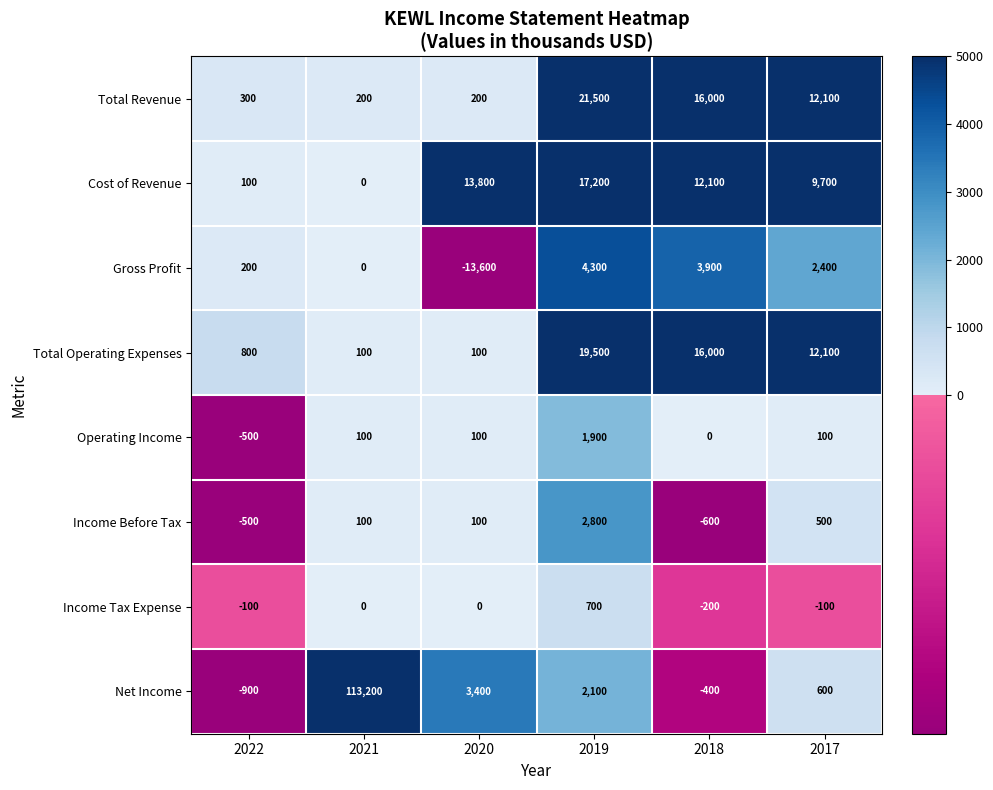

True or false: Income Before Tax has a value of -123 at 2018.

False